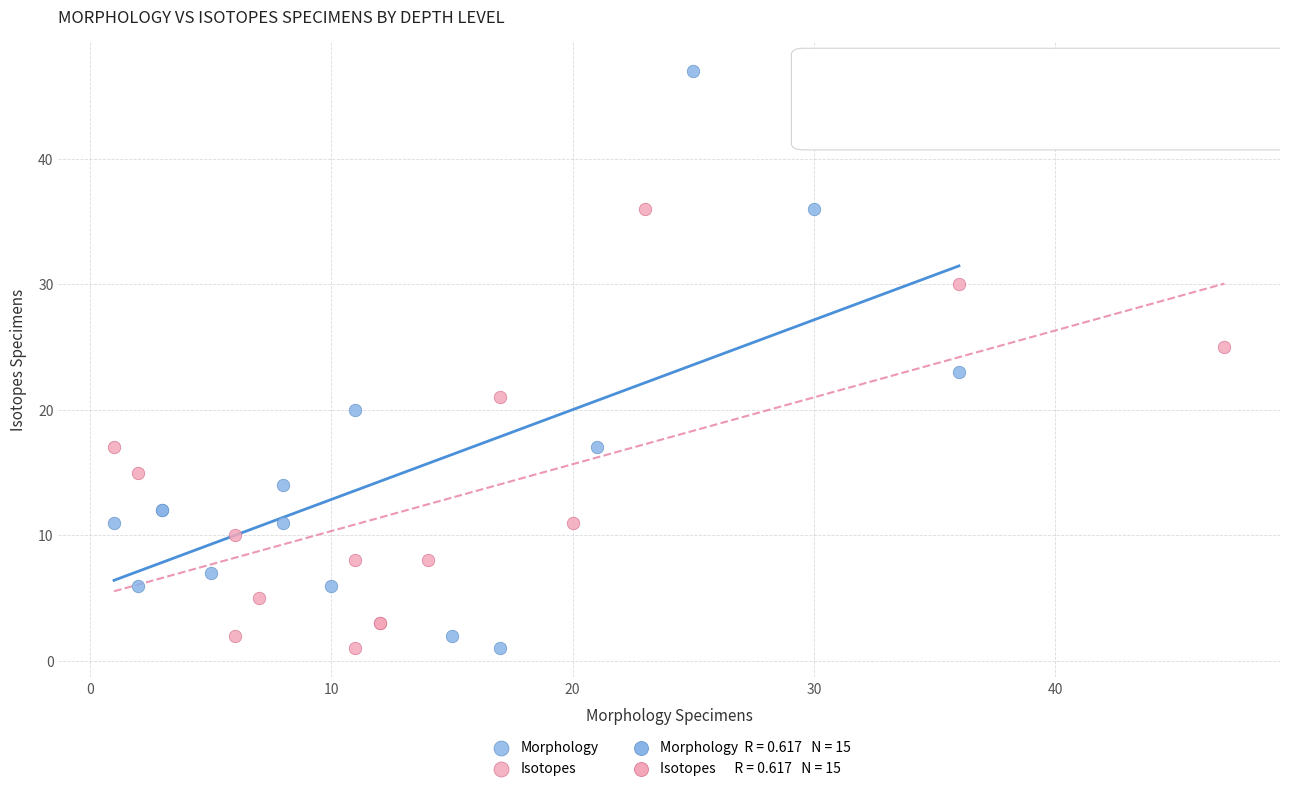

Which series has the widest spread of Y values?

Morphology